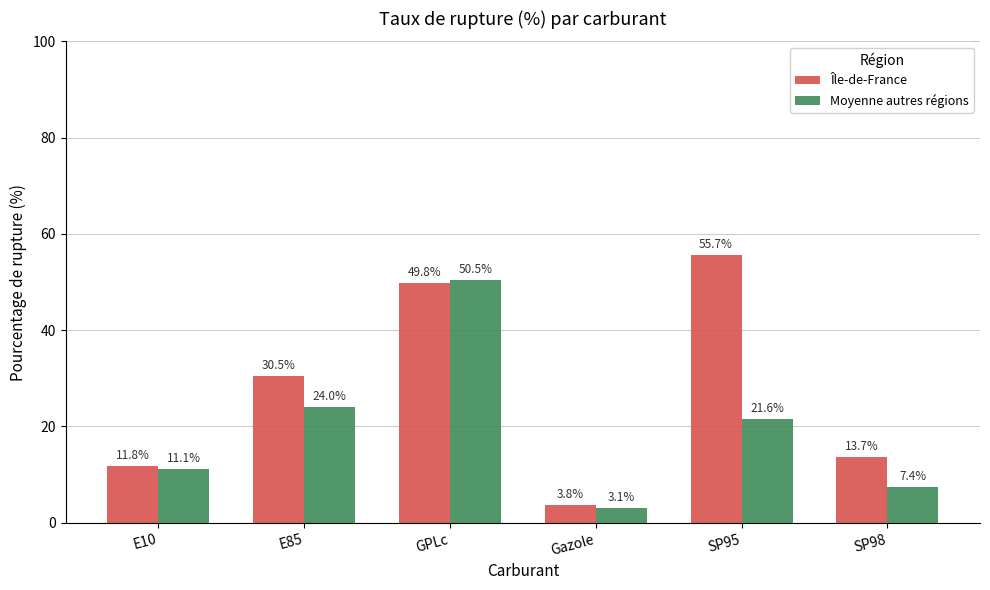

Which series has the largest total across all categories?

Île-de-France